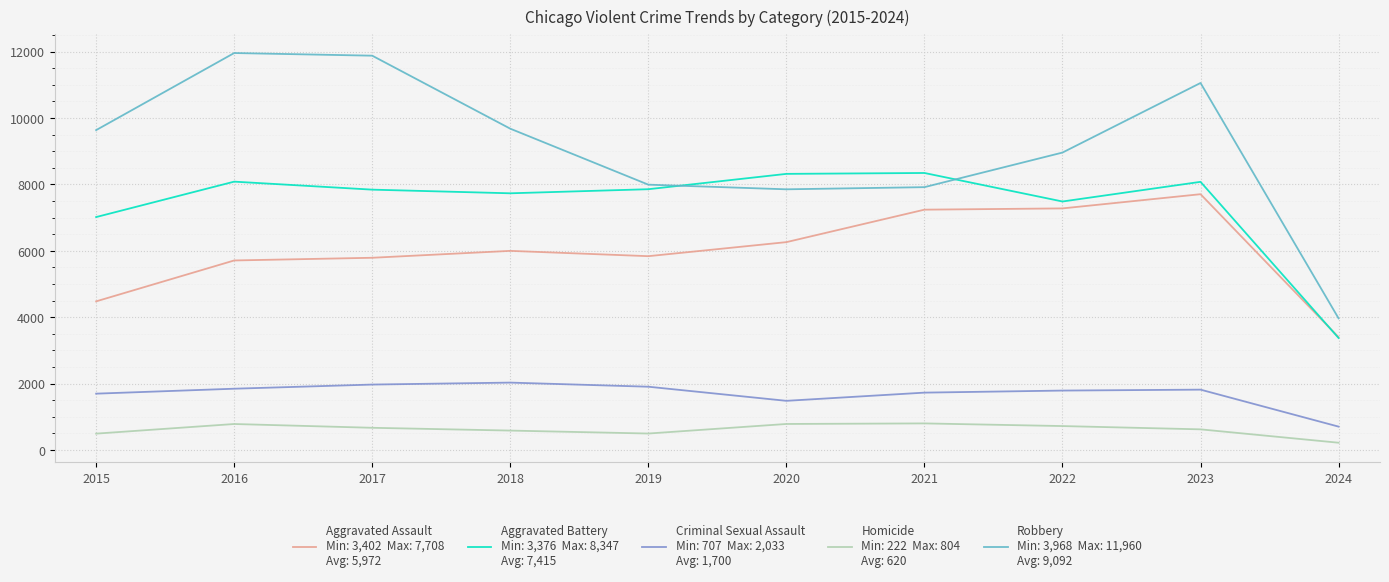

Which category has the lowest value across all series?

2024